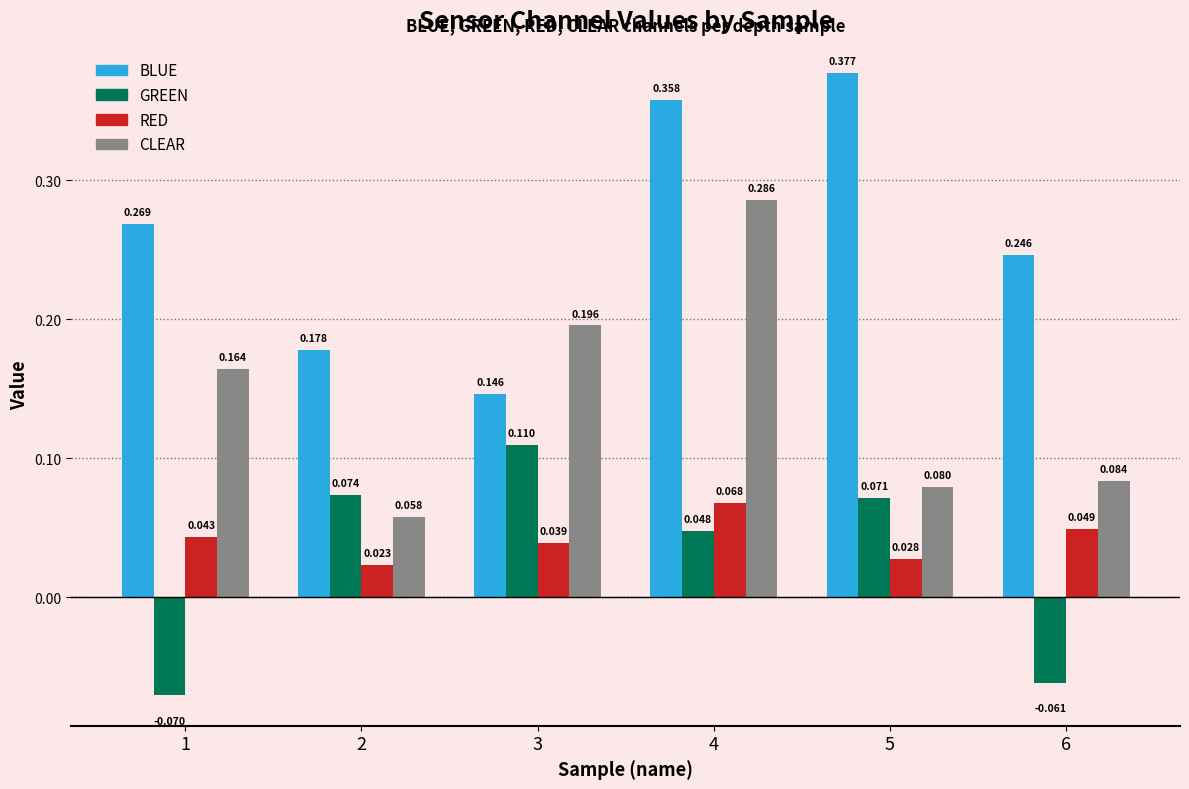

Which series has the largest range (max minus min)?

BLUE